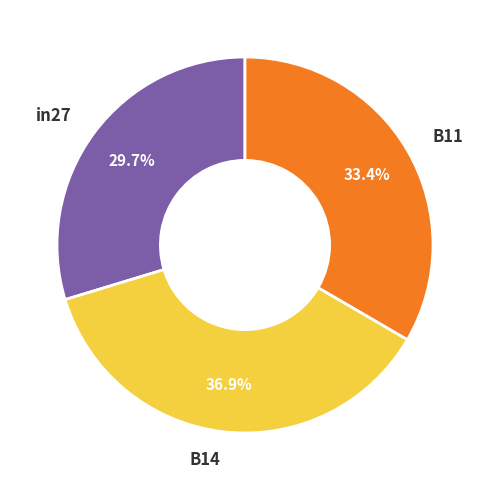

What is the total percentage of in27 and B11?

63.1%